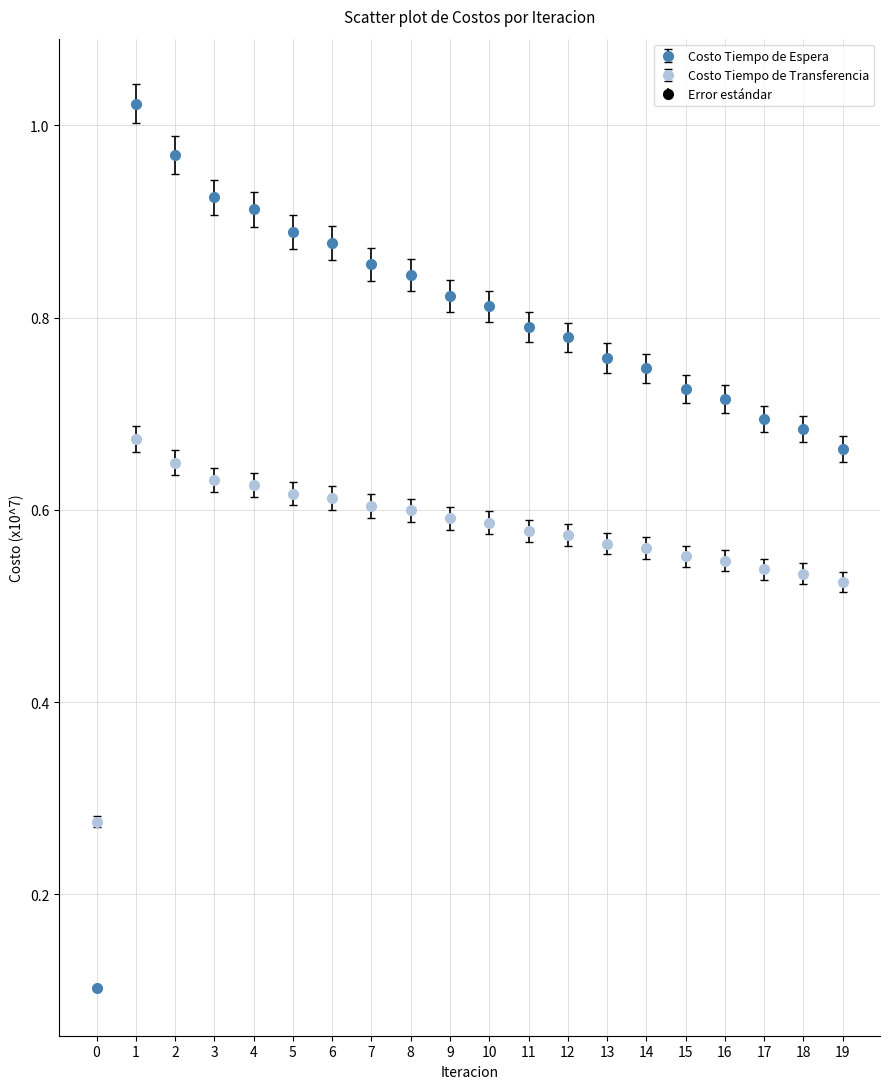

At which category does Costo Tiempo de Espera reach its first local peak?

1